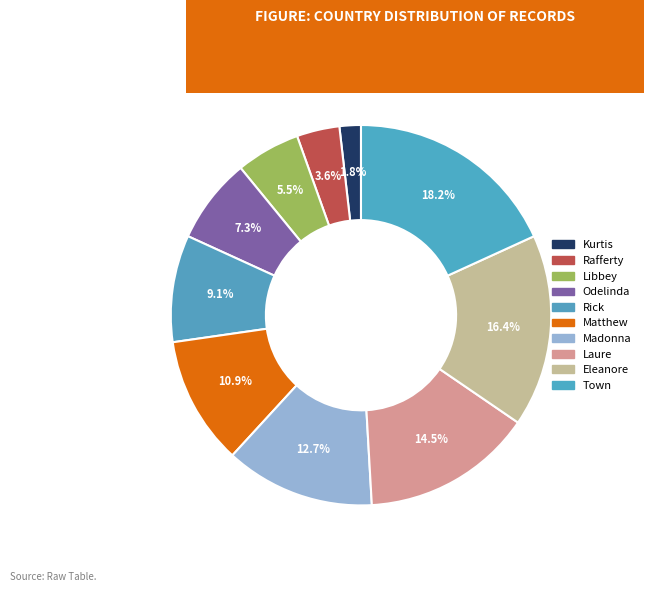

How many segments does this pie chart have?

10